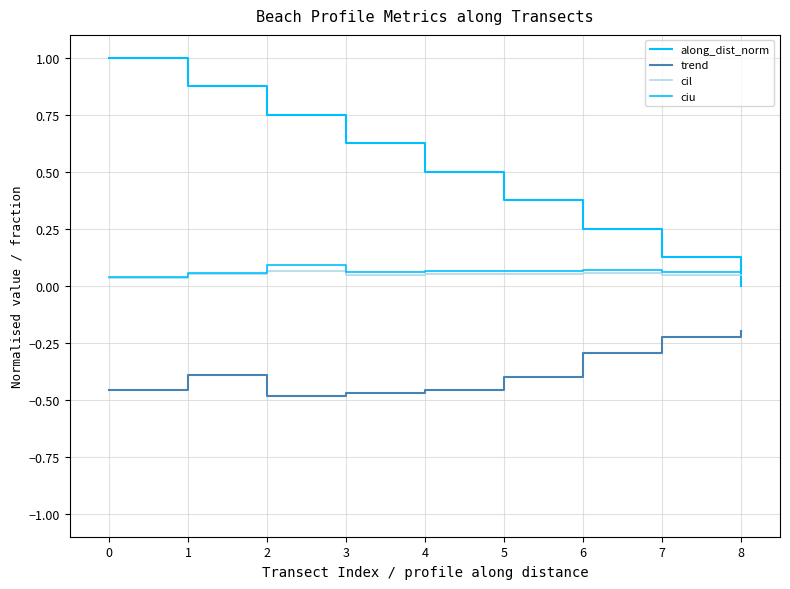

True or false: ciu and cil cross at least once.

False